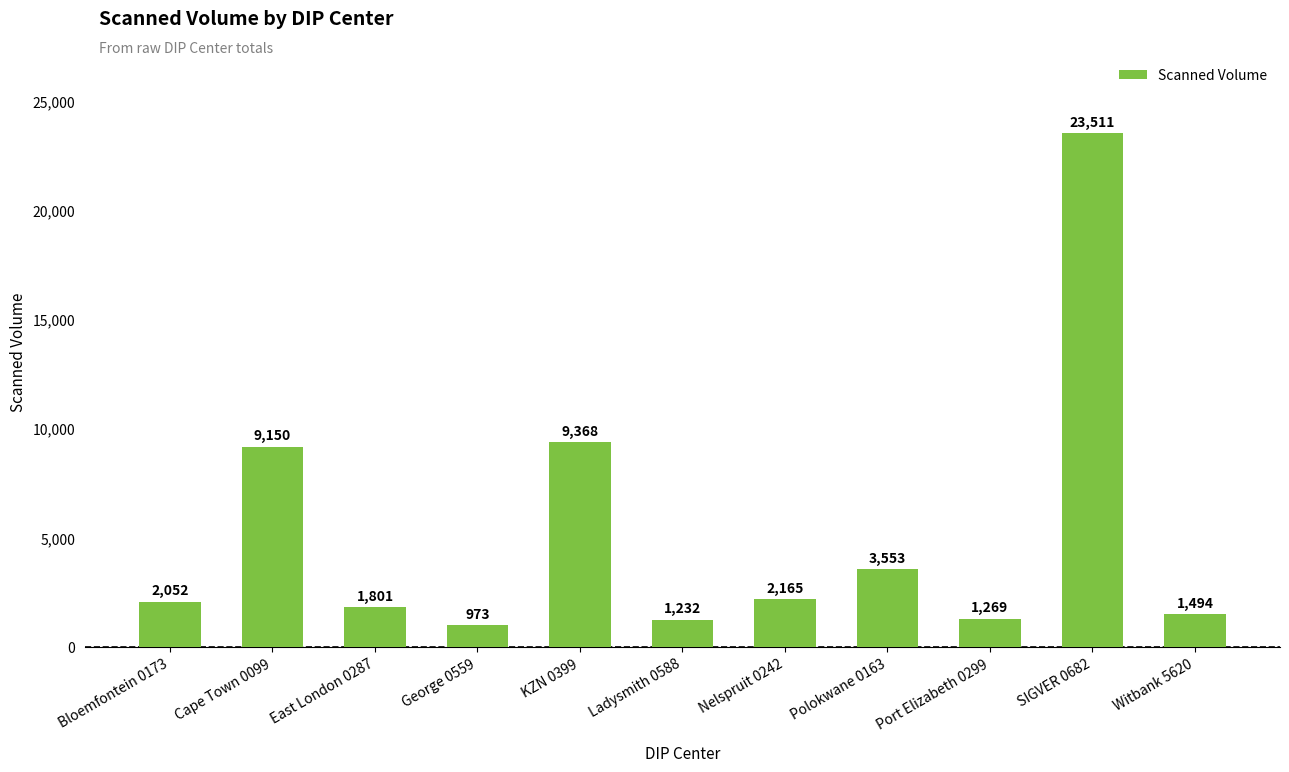

How many bars are there in total?

11